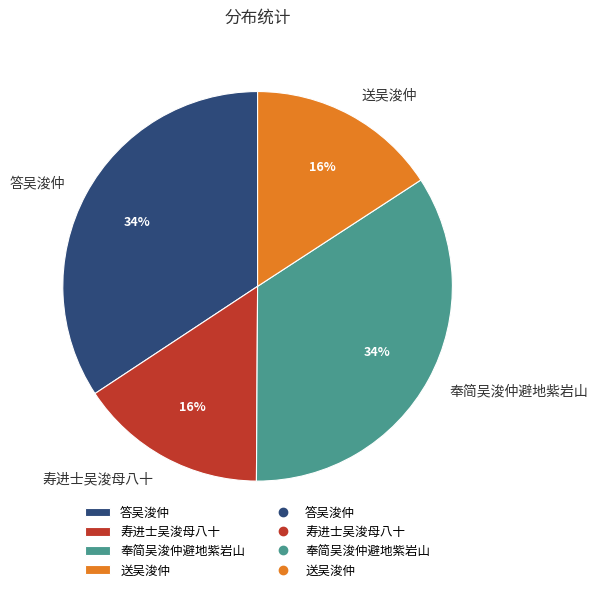

Count the number of slices in the pie.

4